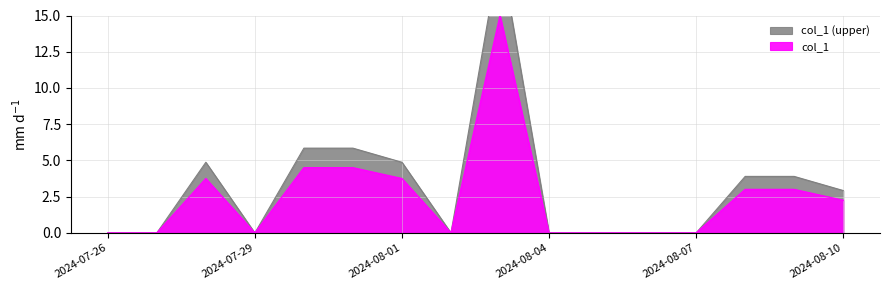

What is the label of the 6th point from the left?

2024-07-31